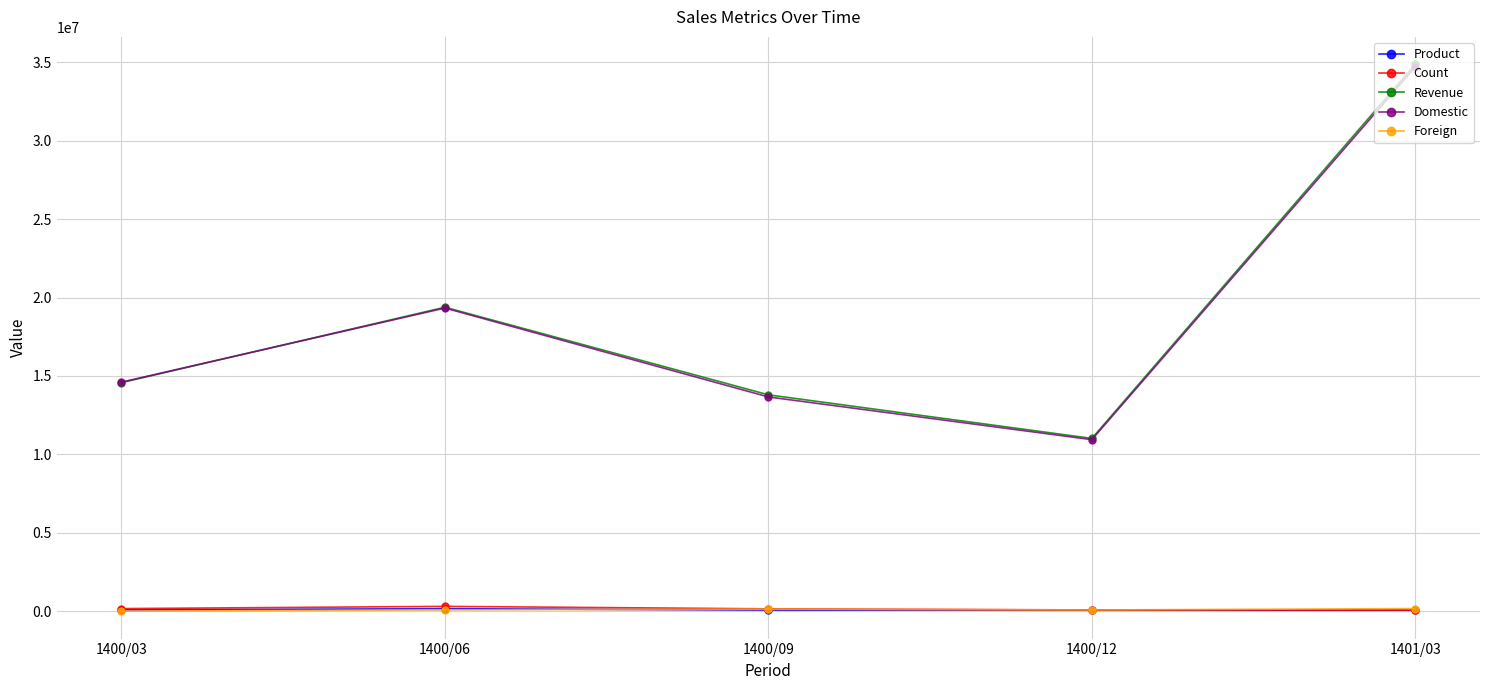

At which category is the sum across all series the highest?

1401/03